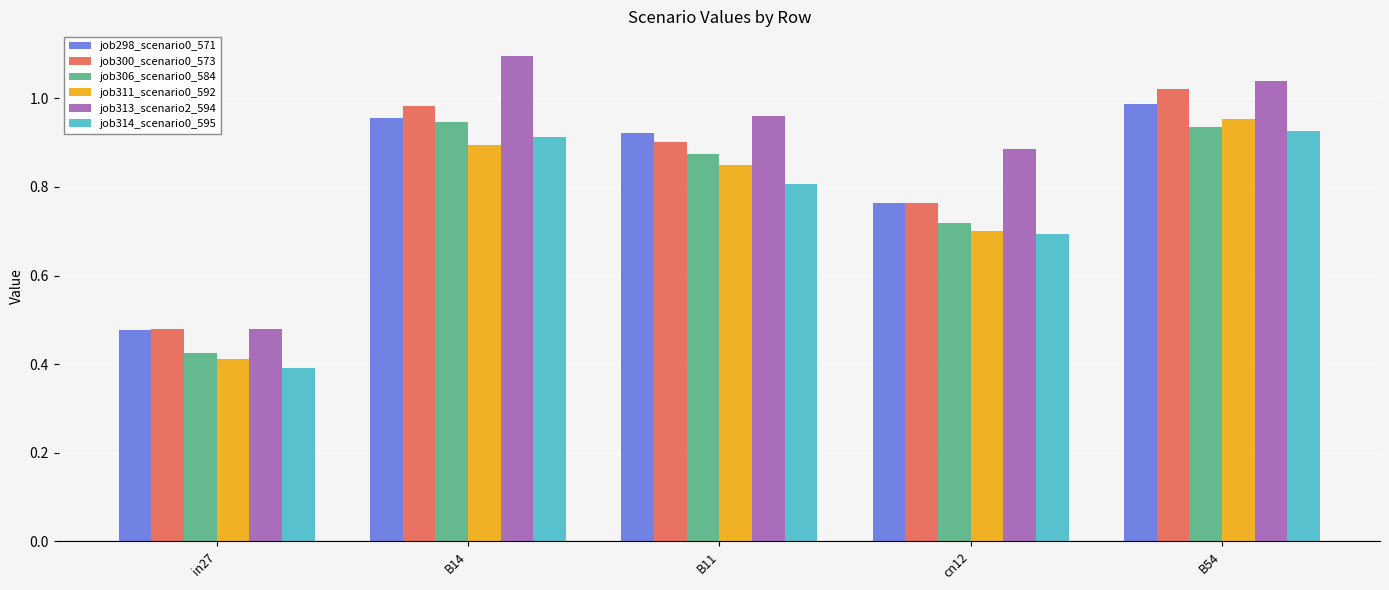

Which series changed the most between cn12 and B54?

job300_scenario0_573